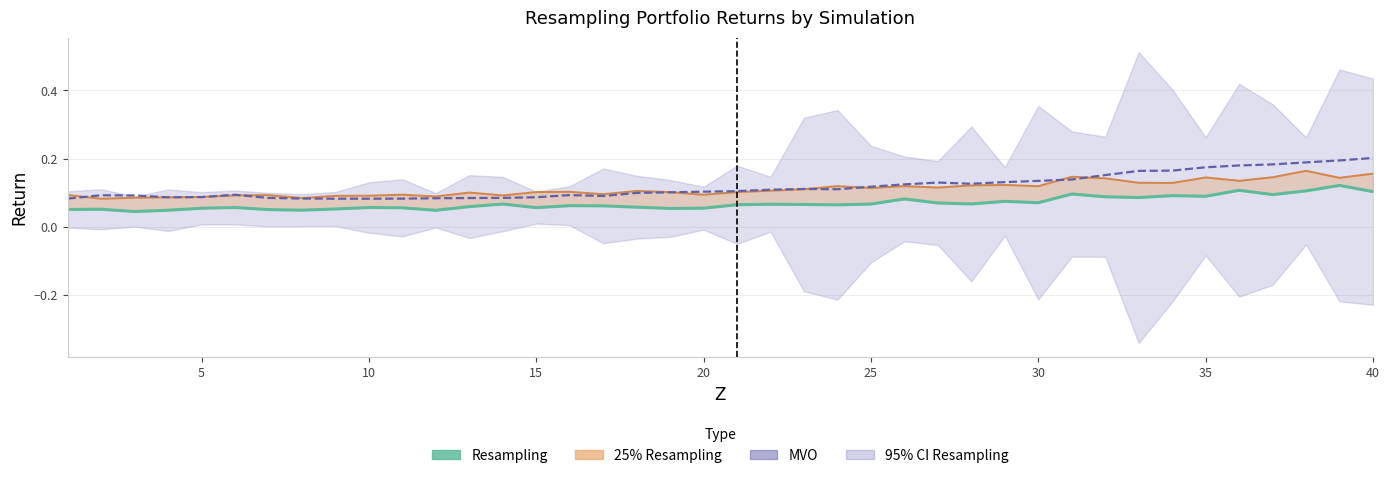

What is the lowest value of the 25% Resampling line series?

0.1